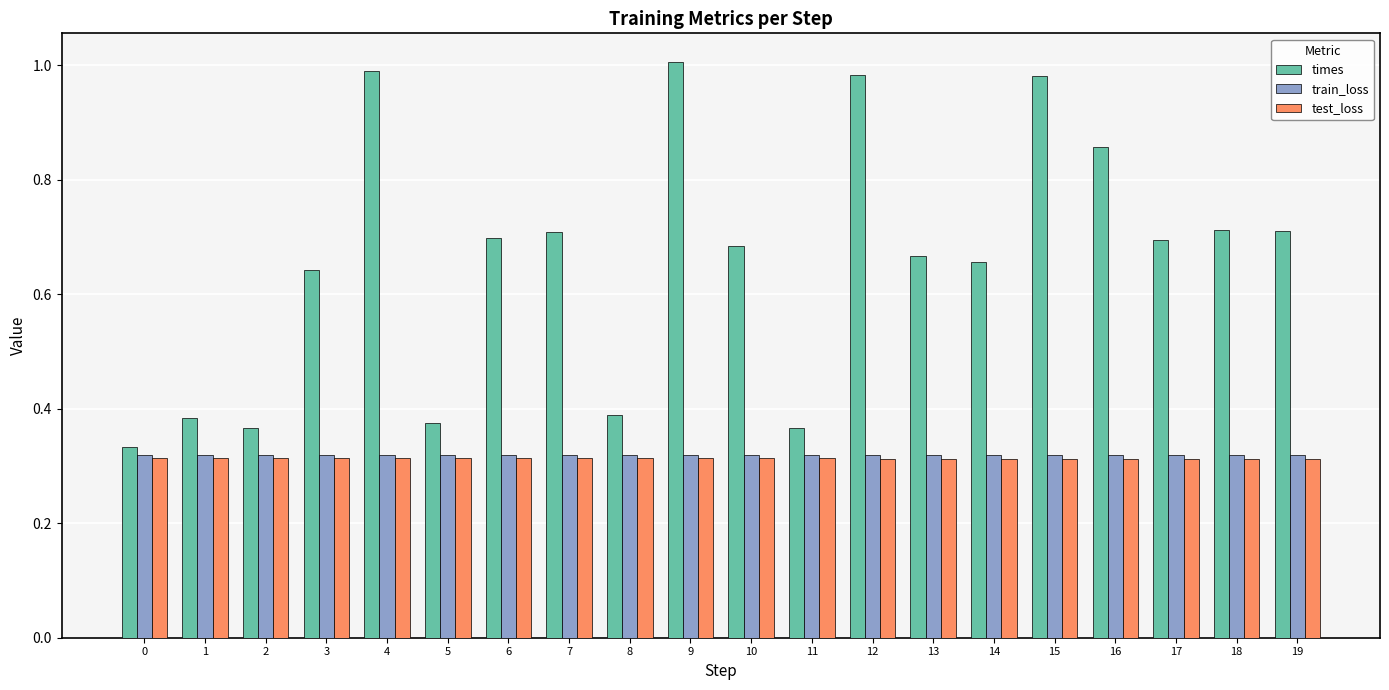

Which series has the largest total across all categories?

times